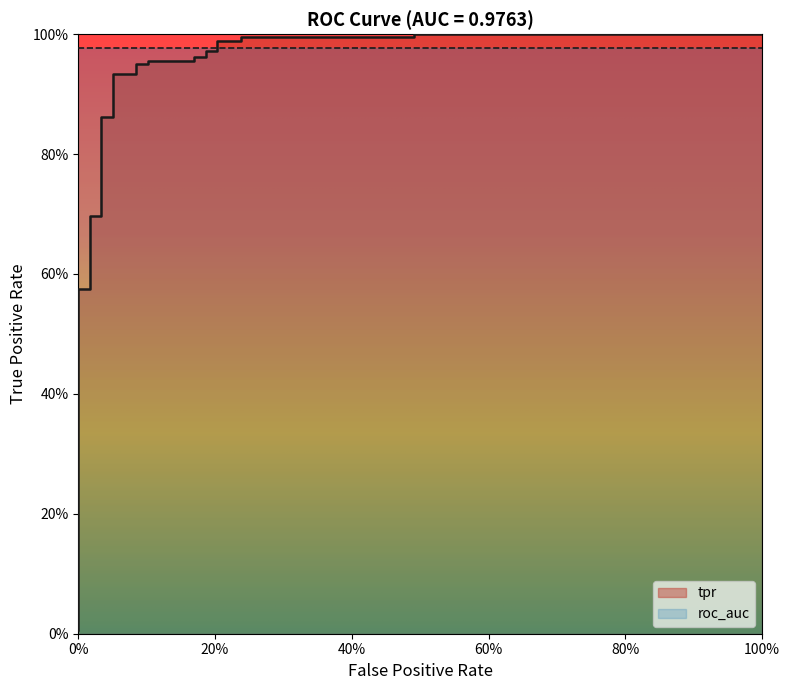

What is the maximum value shown in the chart?

1.0